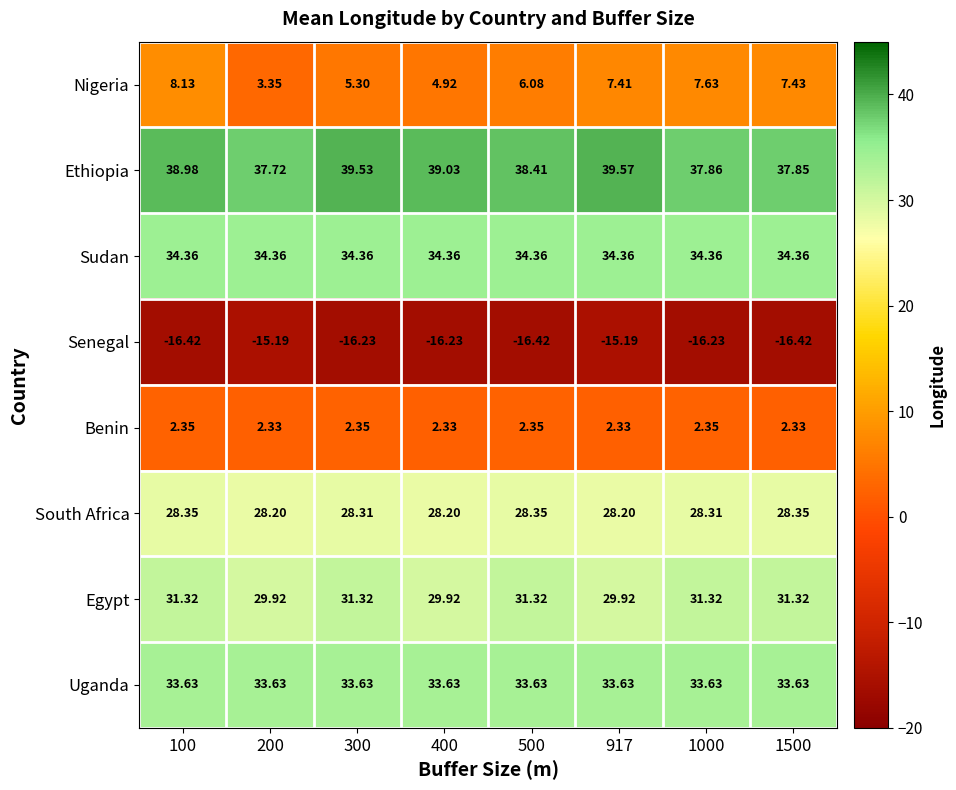

At 200, list the series in order from smallest to largest.

Senegal, Benin, Nigeria, South Africa, Egypt, Uganda, Sudan, Ethiopia